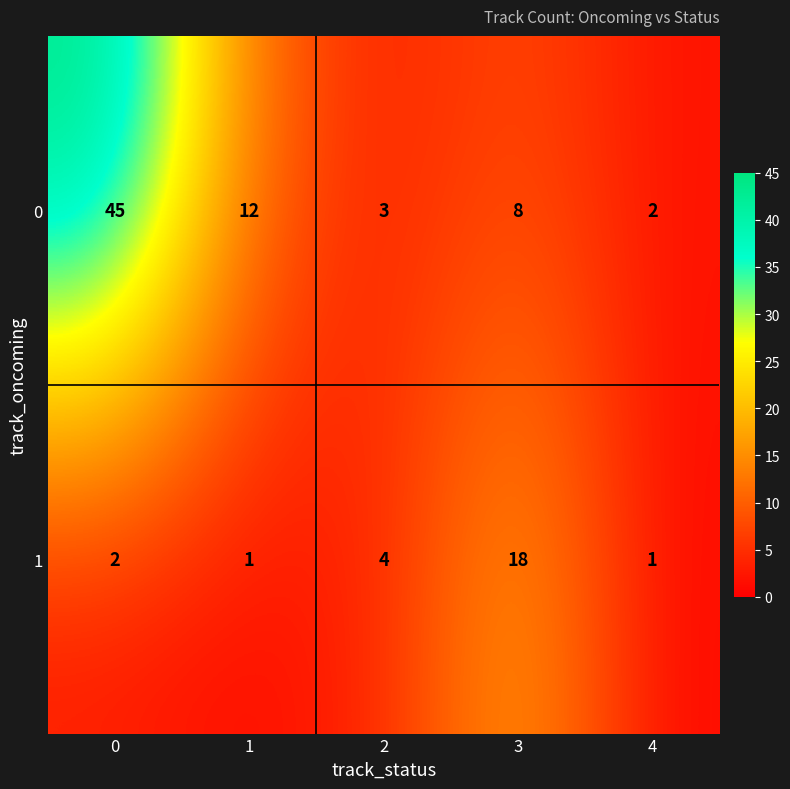

Reading left to right, transcribe all the data shown in this chart.

0: 45	12	3	8	2
1: 2	1	4	18	1